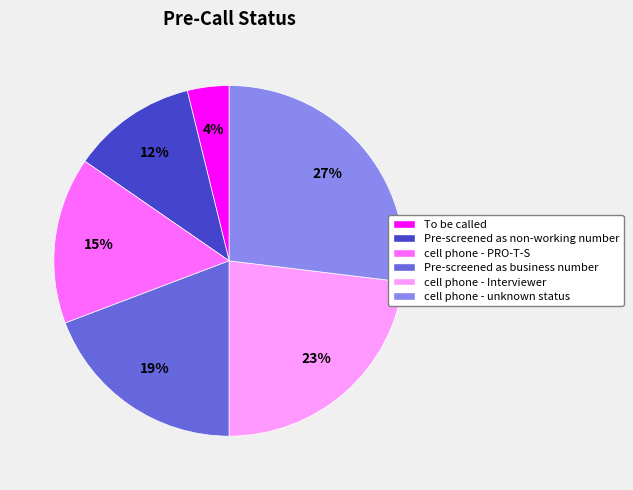

Is there a majority slice in this chart?

No